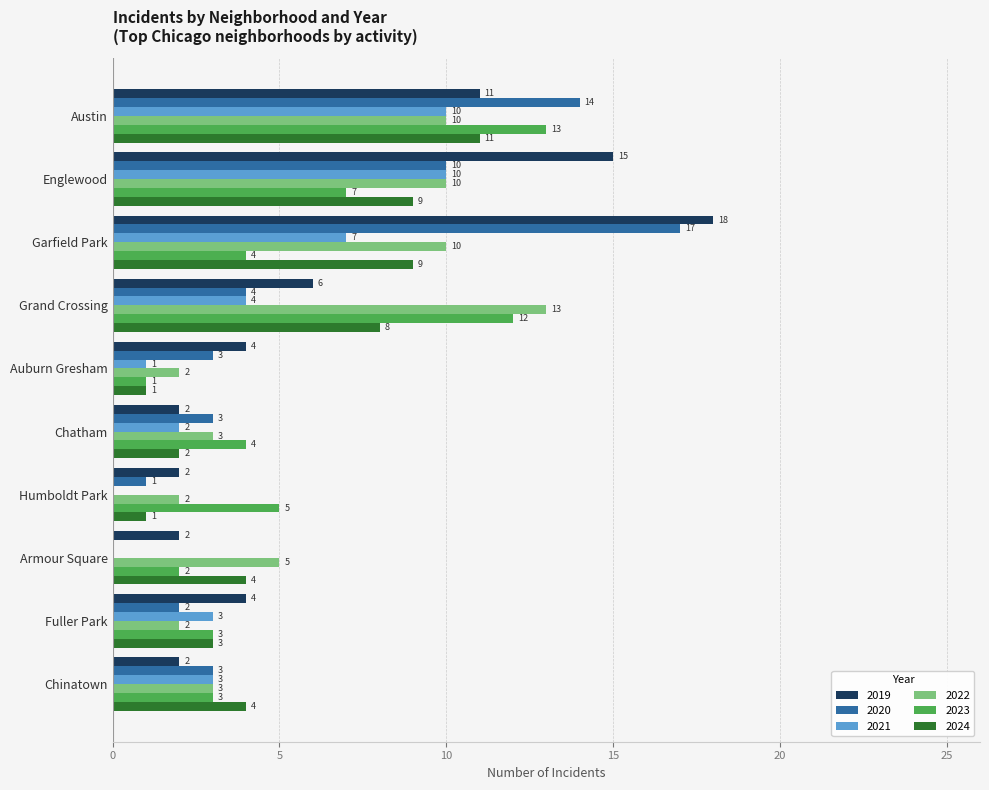

What is the sum of all 2024 values?

52